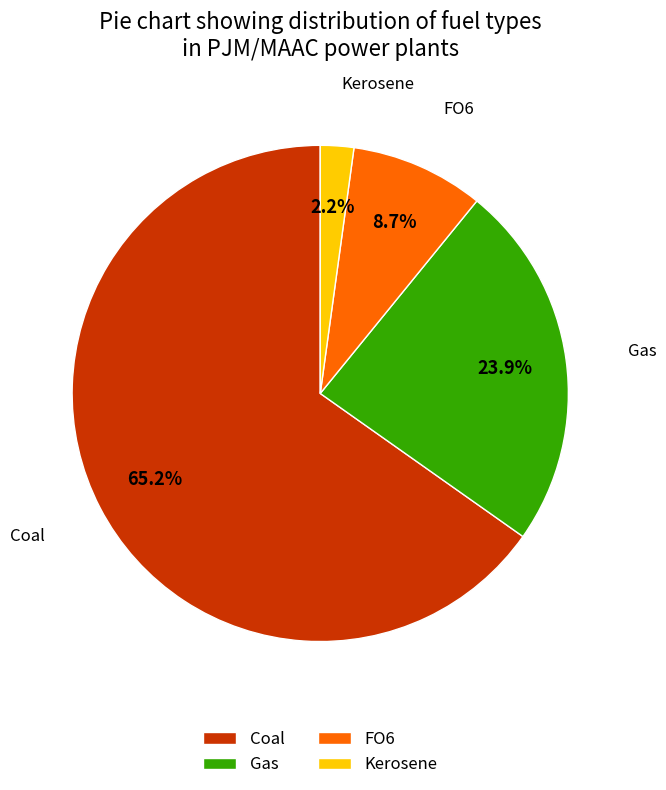

Which category has the smallest portion of the pie?

Kerosene